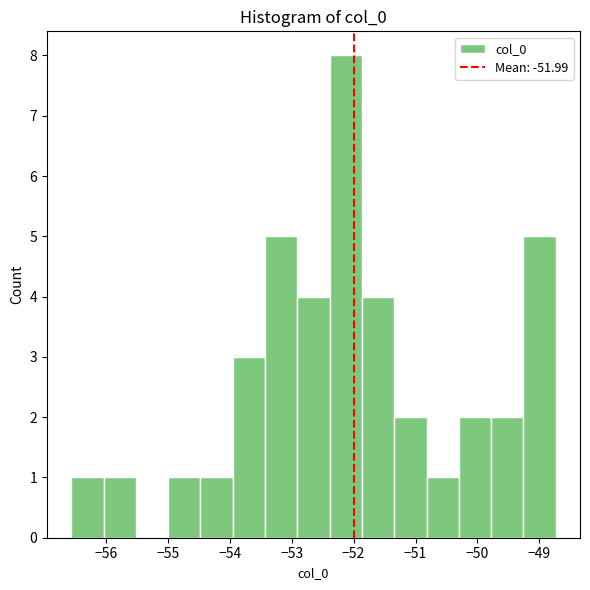

Over which range of the x-axis is the bar tallest?

-52.4 to -51.9